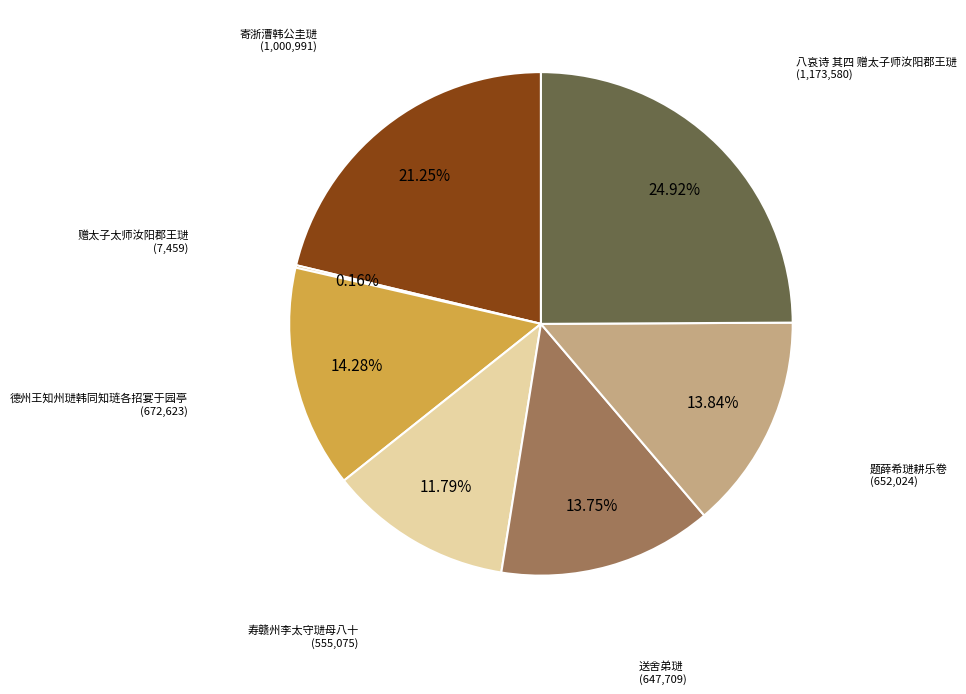

To the nearest percent, what is the combined percentage of 德州王知州琎韩同知琏各招宴于园亭 and 题薛希琎耕乐卷?

28%